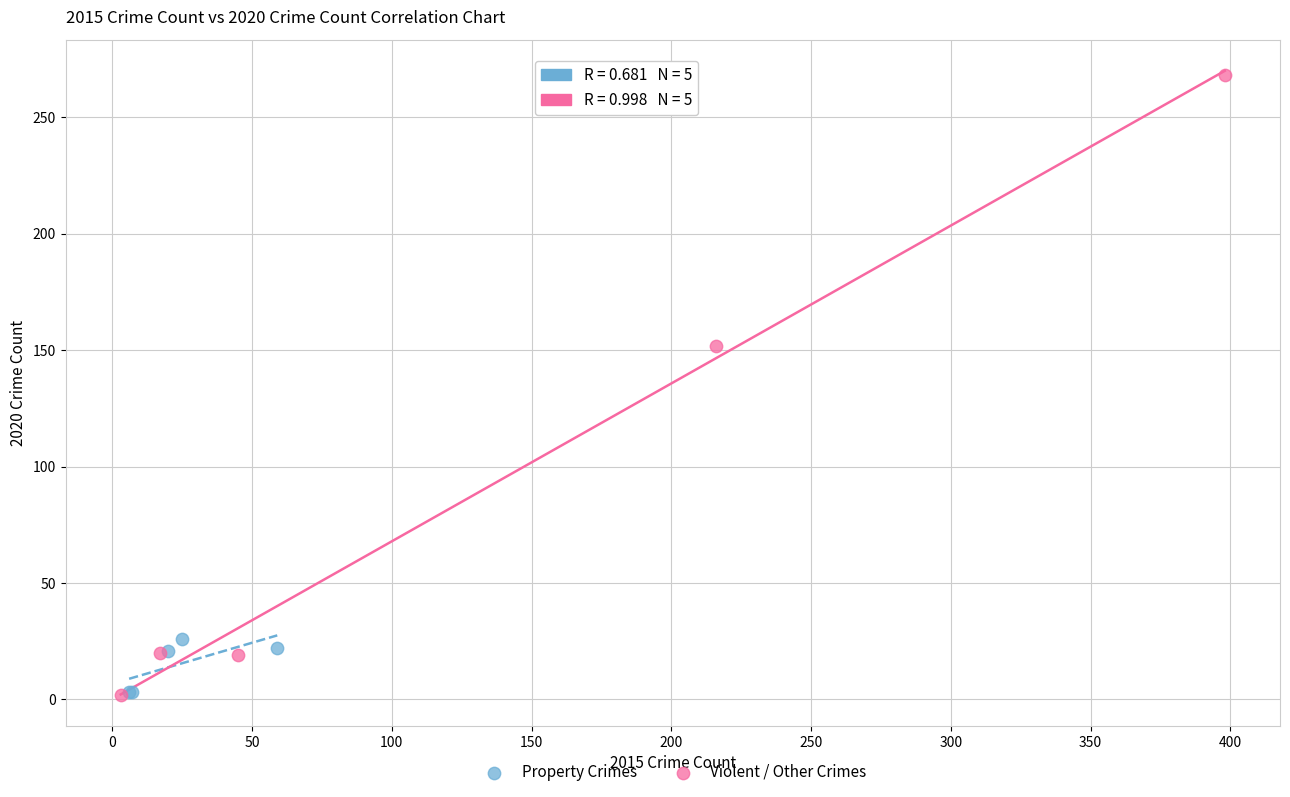

Which series has the largest Y range (max minus min)?

Violent / Other Crimes